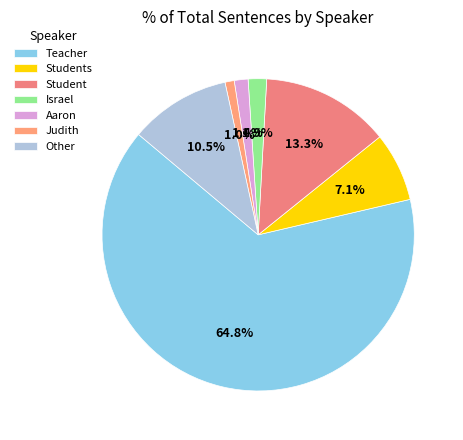

How many slices are in this pie chart?

7